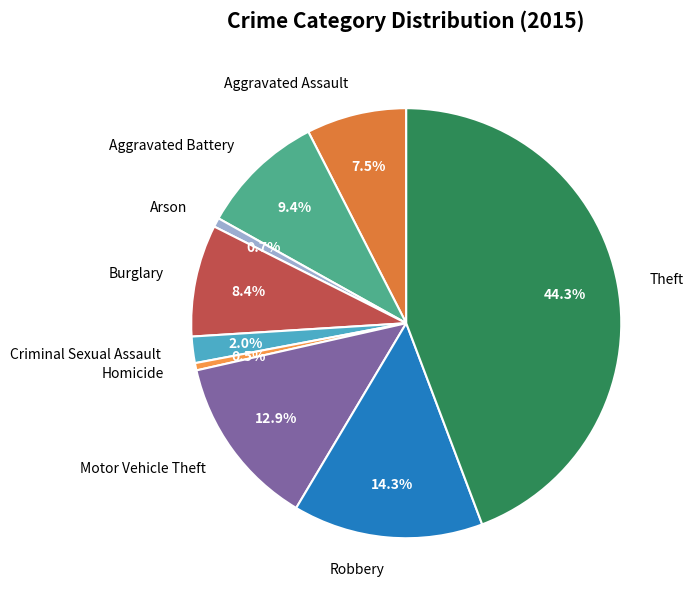

To the nearest percent, what portion does Burglary represent?

8%